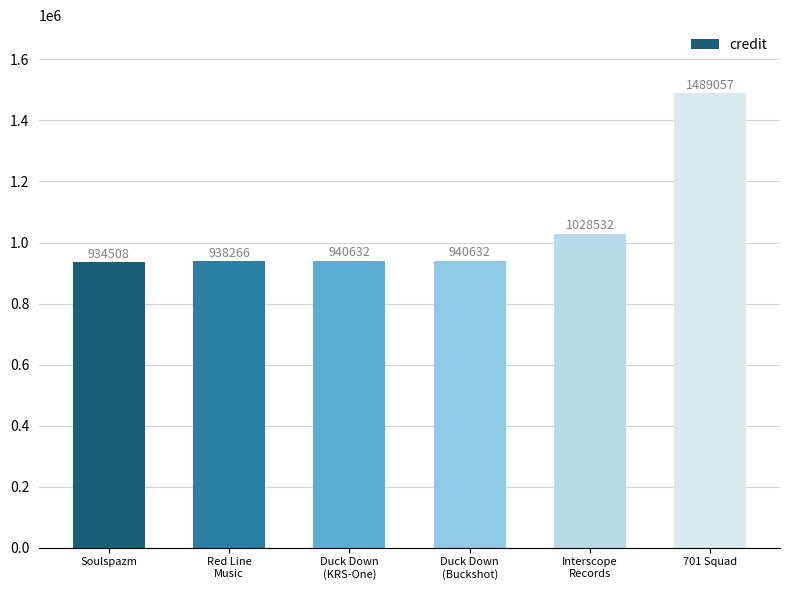

At which label is the value closest to 1211782?

Interscope
Records